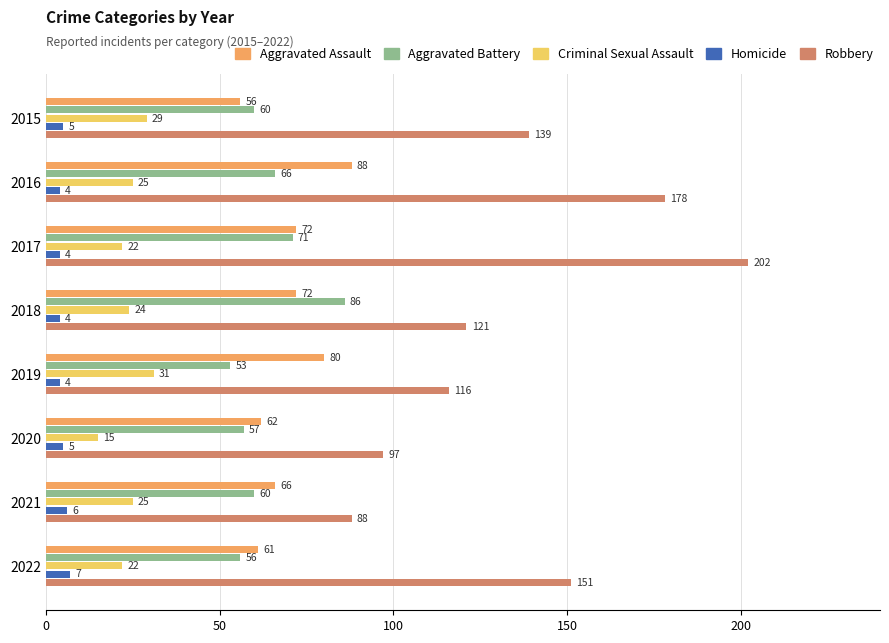

The value of Criminal Sexual Assault at 2019 is 15. True or false?

False